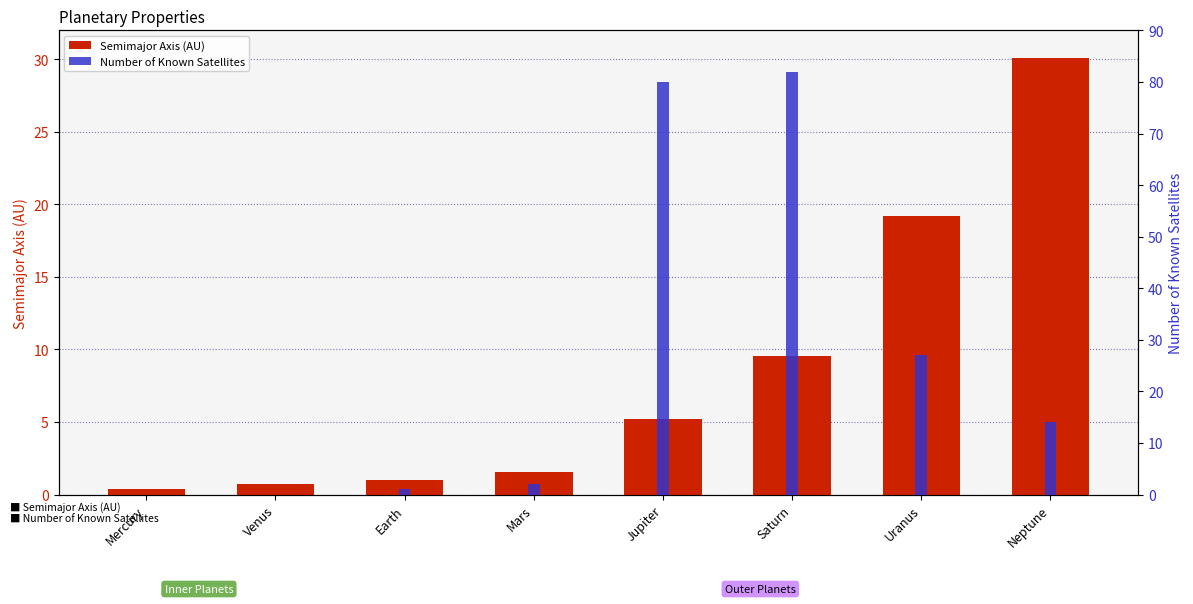

At Earth, list the series in order from smallest to largest.

Number of Known Satellites, Semimajor Axis (AU)